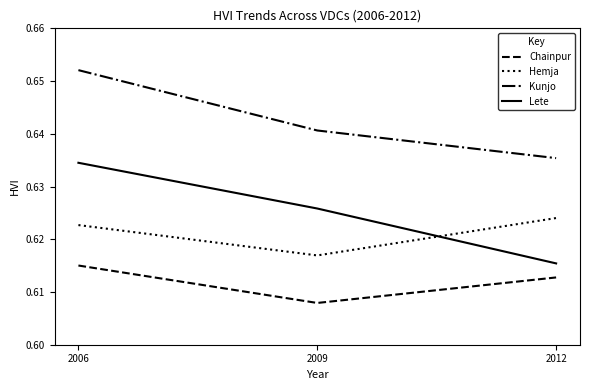

What is the sum of all Lete values?

1.9